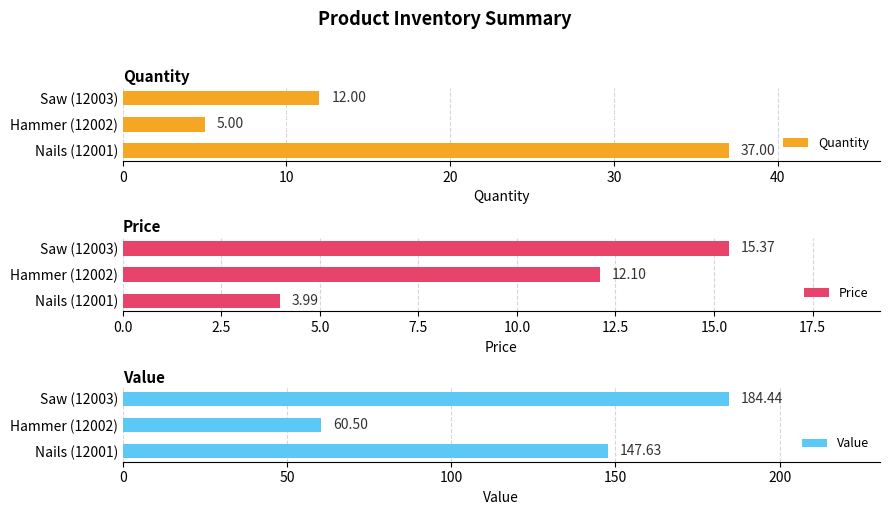

What is the average value of the Price series?

10.5